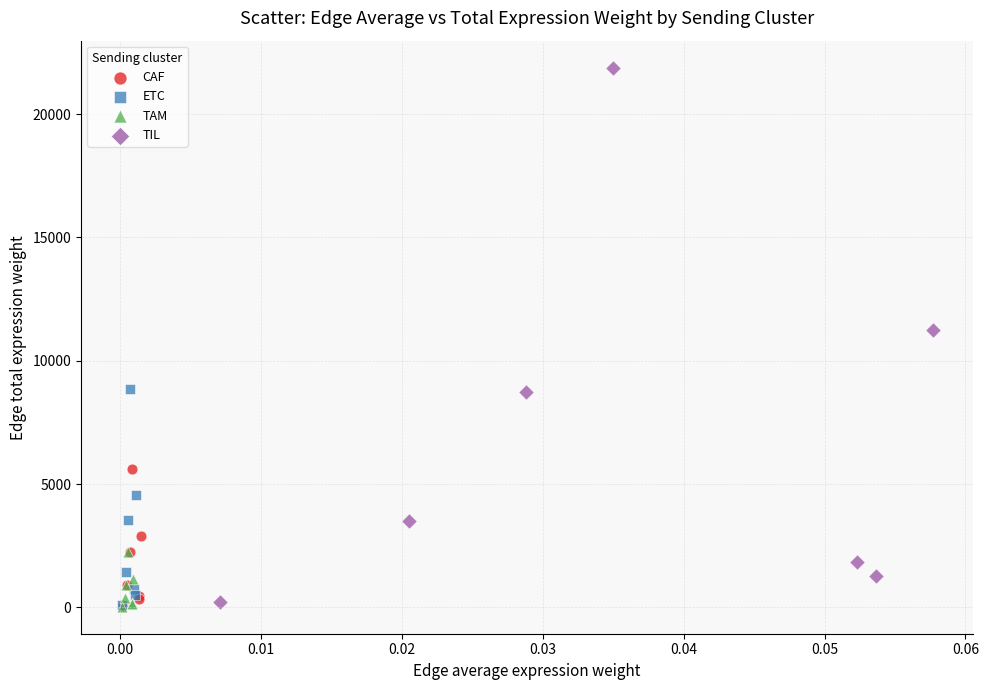

Which series reaches the maximum Y coordinate?

TIL